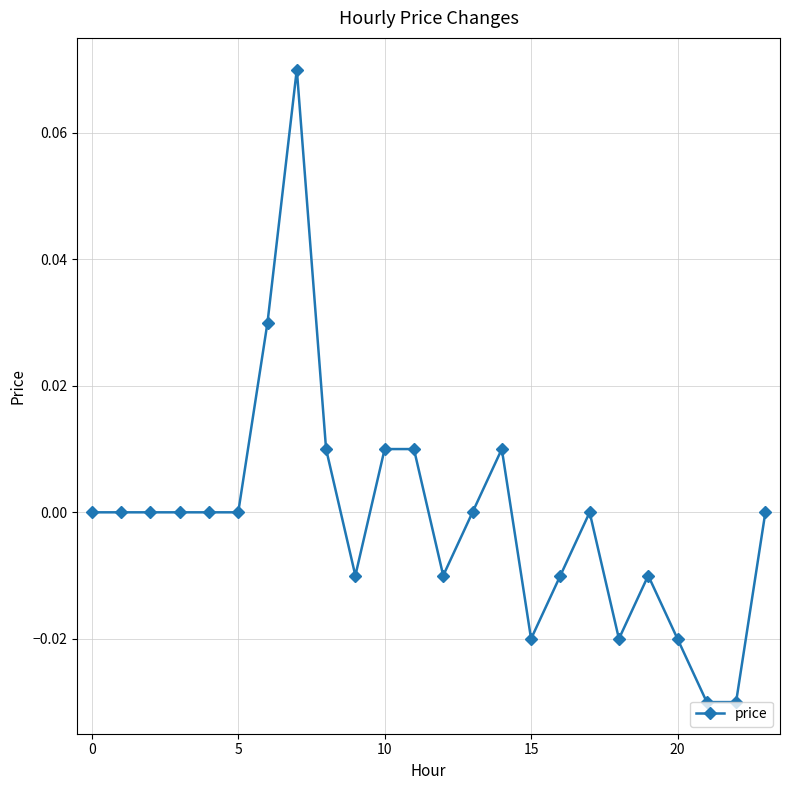

True or false: the data has more than 2 interior local peaks.

True